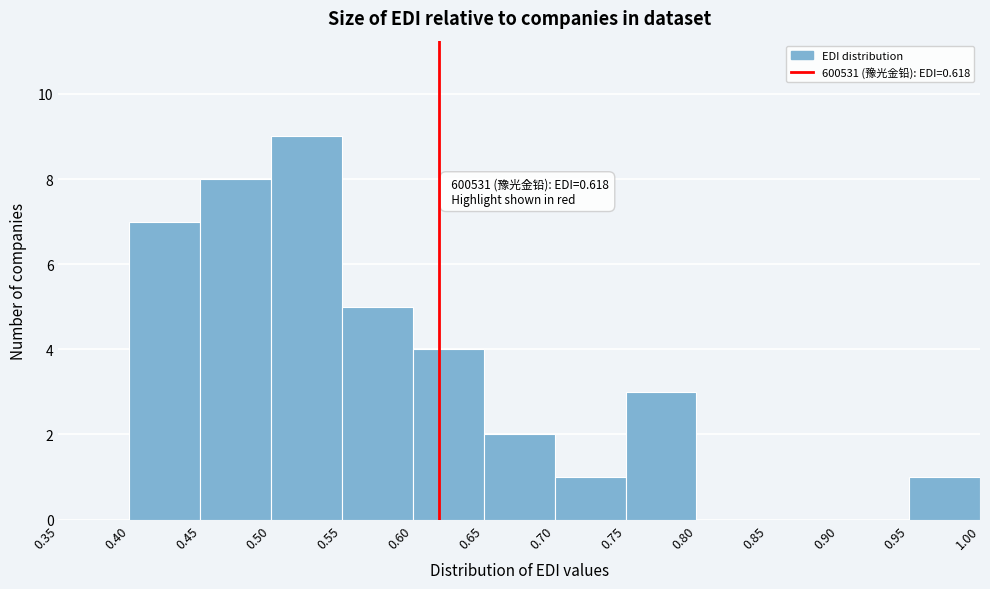

Over which range of the x-axis is the bar tallest?

0.50 to 0.55